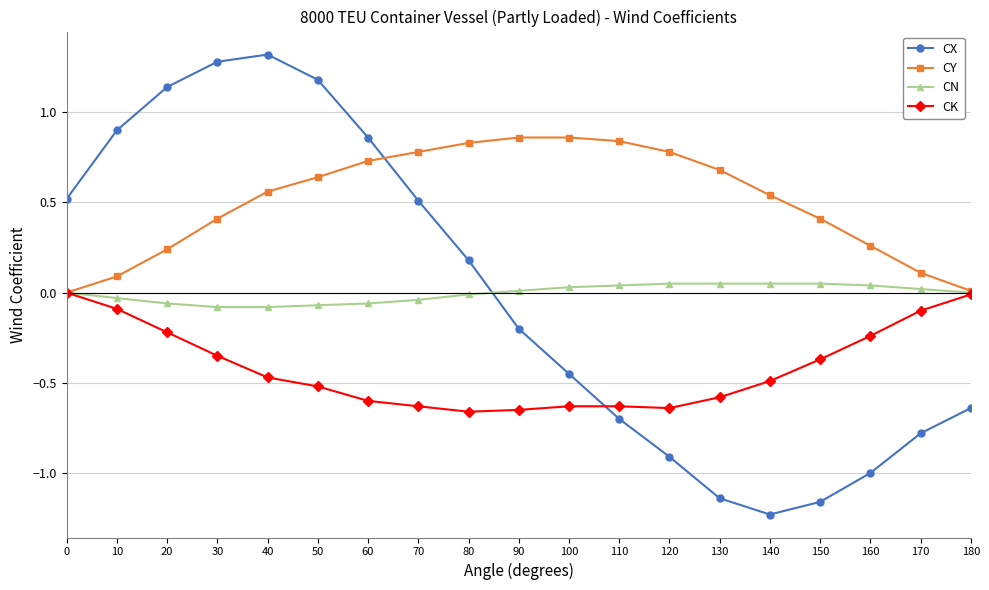

Which series has the largest total across all categories?

CY